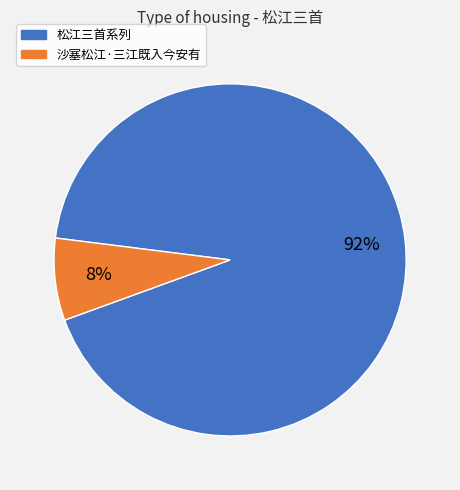

Is there a majority slice in this chart?

Yes